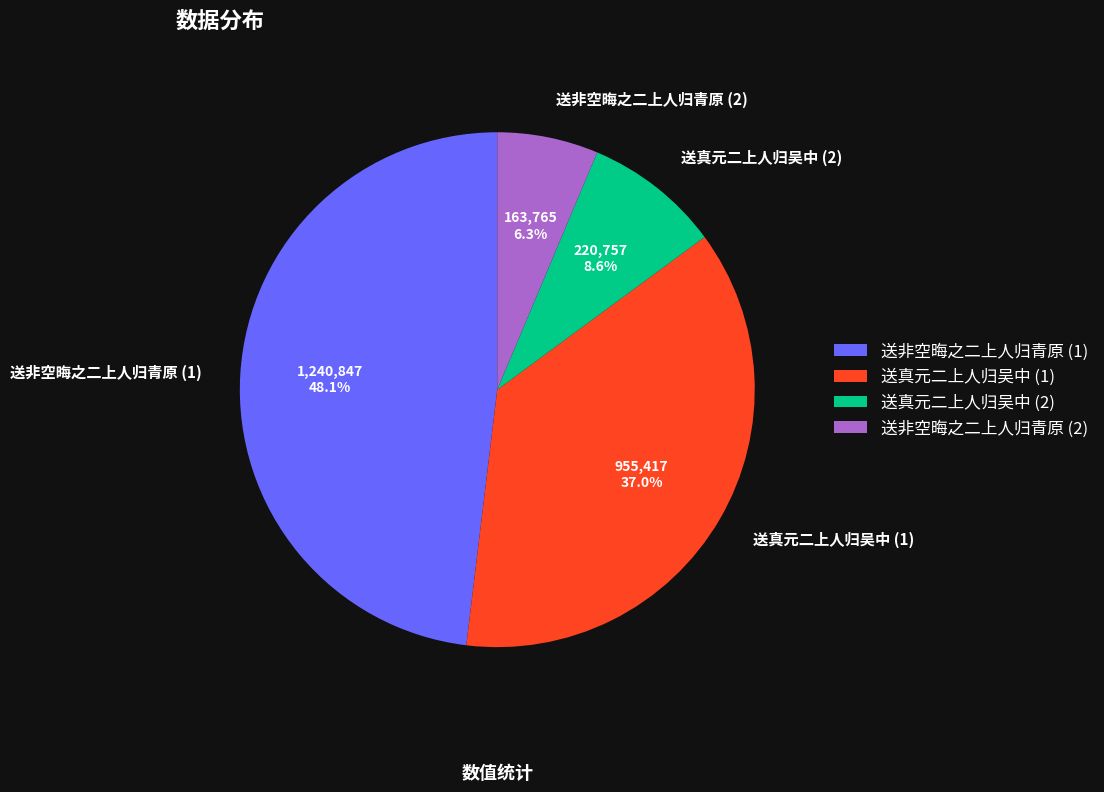

Rank the categories by value from lowest to highest.

送非空晦之二上人归青原 (2), 送真元二上人归吴中 (2), 送真元二上人归吴中 (1), 送非空晦之二上人归青原 (1)